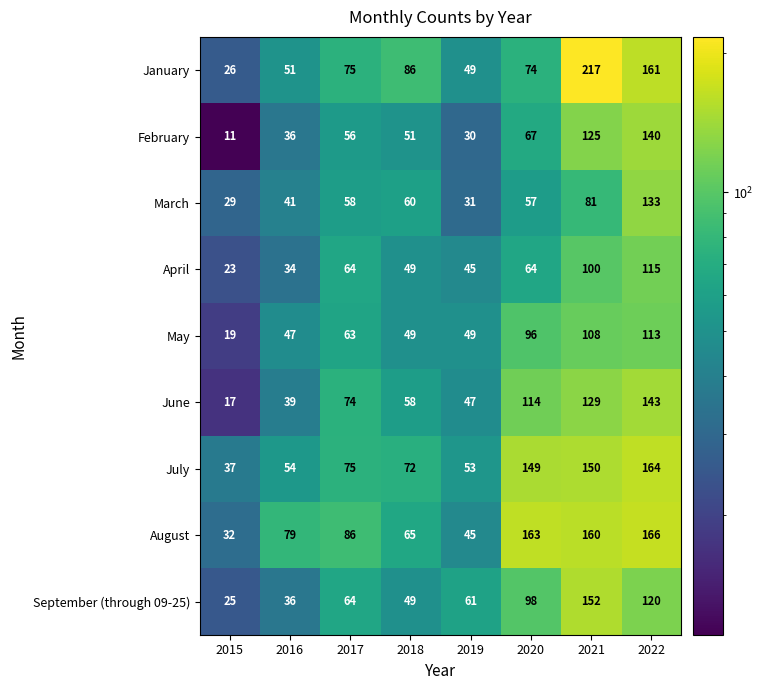

How many data points does each series have?

8